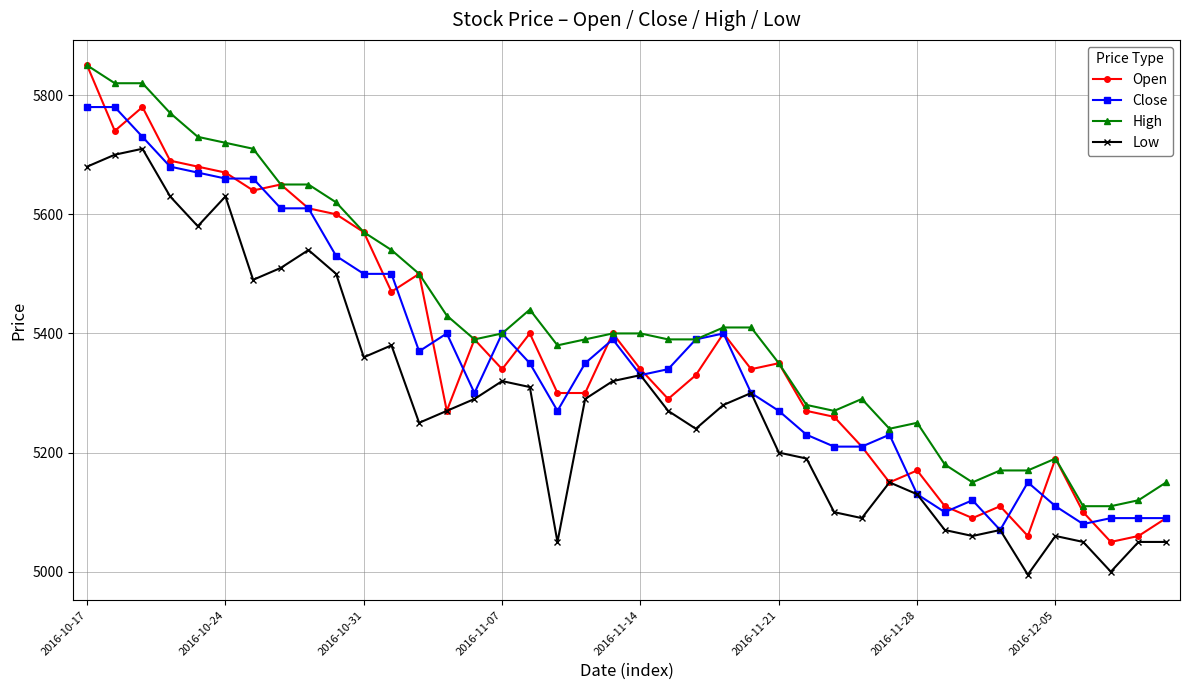

What is the smallest value displayed?

4995